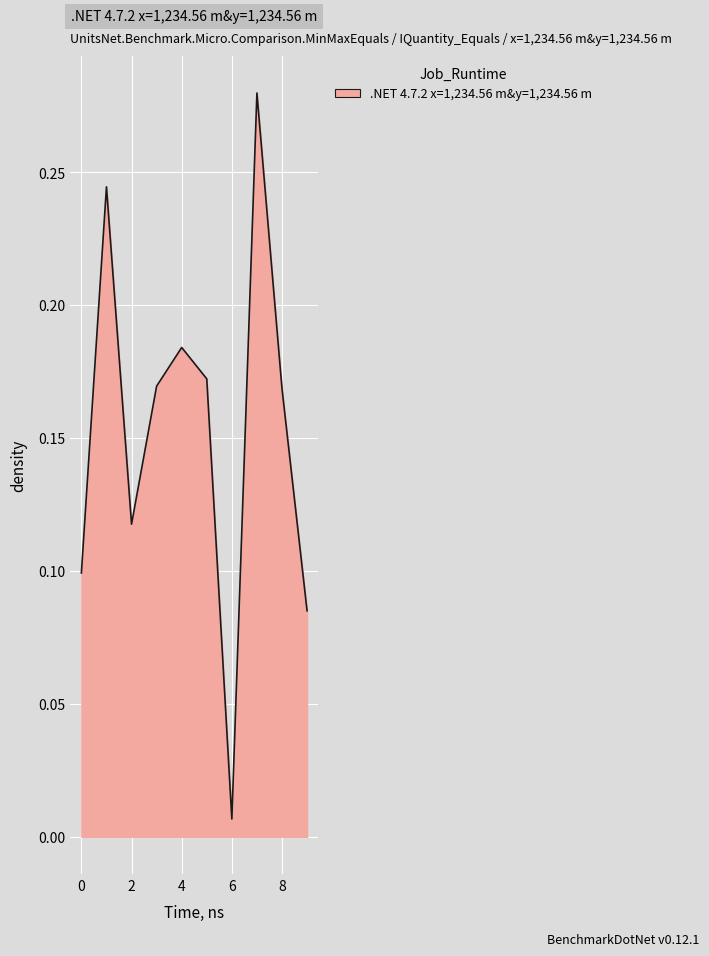

Does the chart have visible grid lines?

Yes